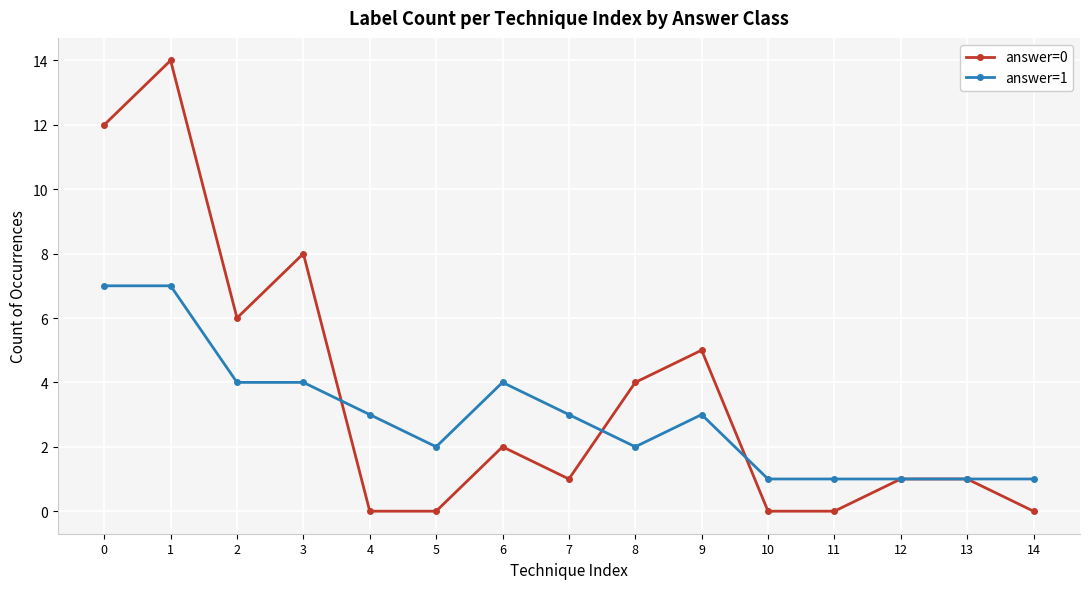

Reading left to right, what are all the values shown in this chart?

answer=0: 12	14	6	8	0	0	2	1	4	5	0	0	1	1	0
answer=1: 7	7	4	4	3	2	4	3	2	3	1	1	1	1	1